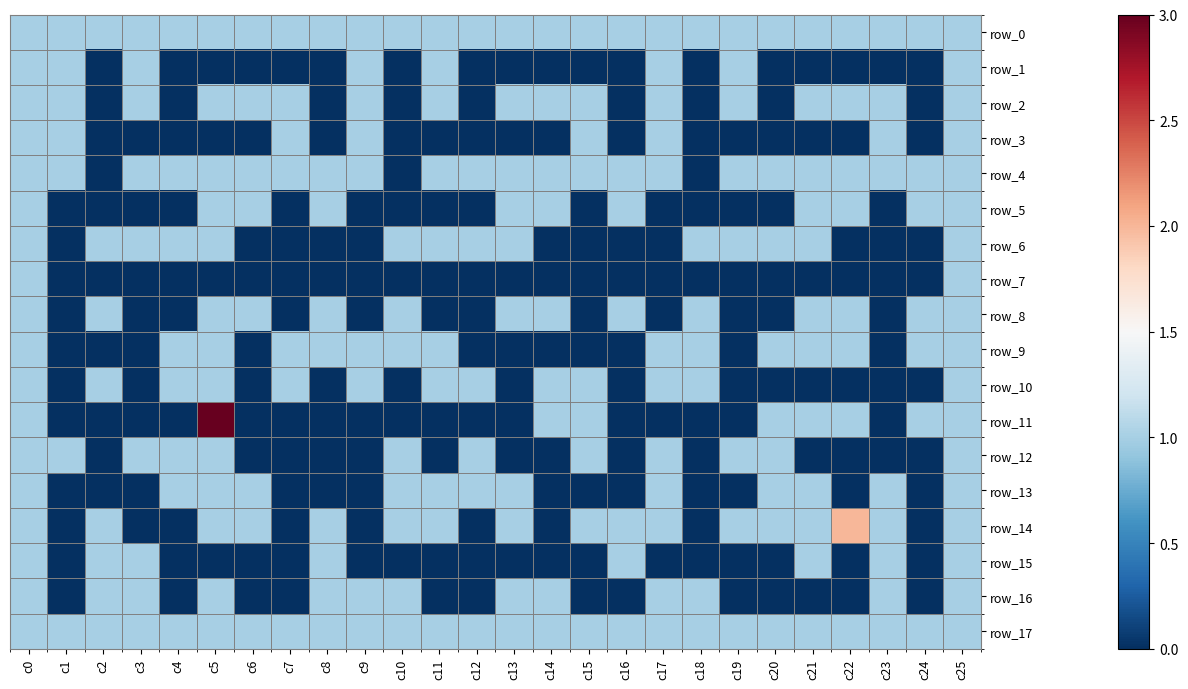

How many categories are shown in the chart?

26